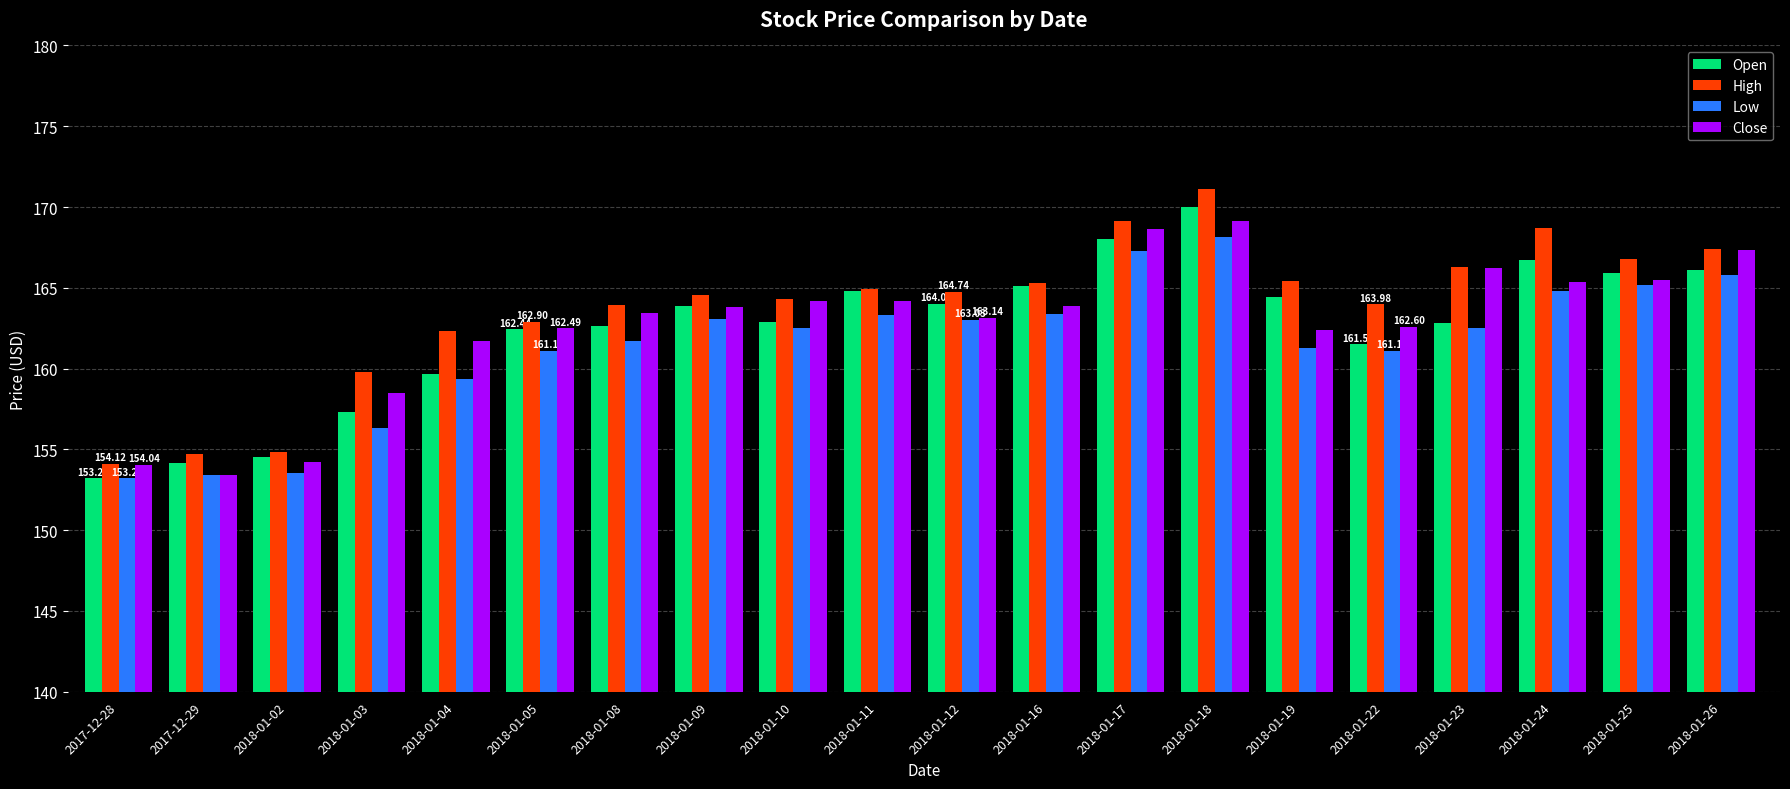

At which category is the sum across all series the highest?

2018-01-18